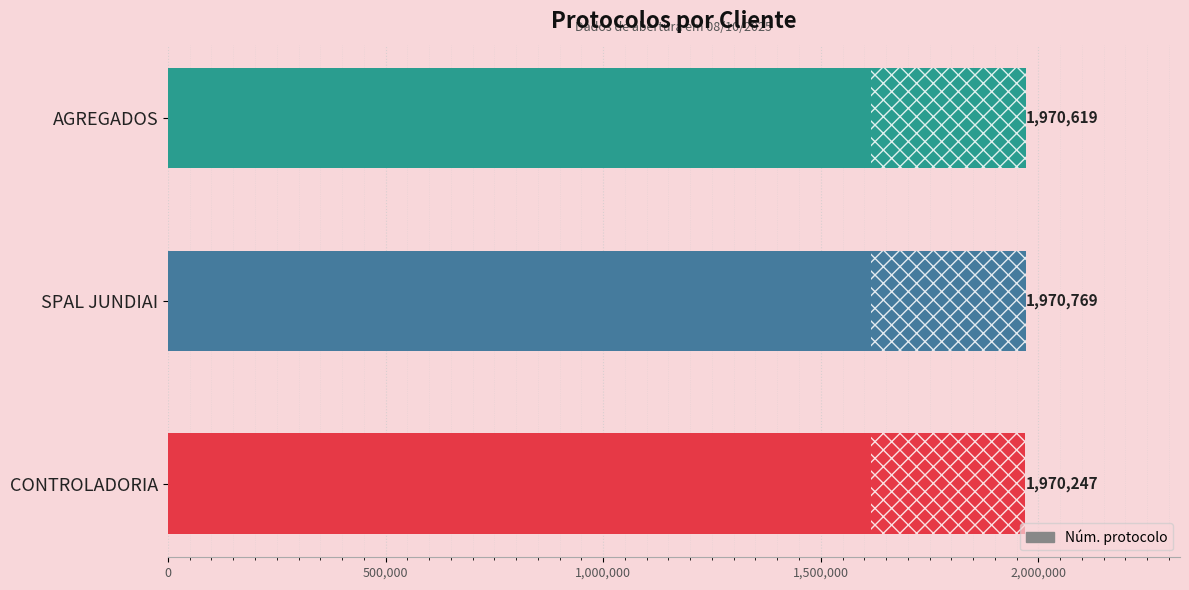

What is the sum of the values at AGREGADOS and SPAL JUNDIAI?

3941388